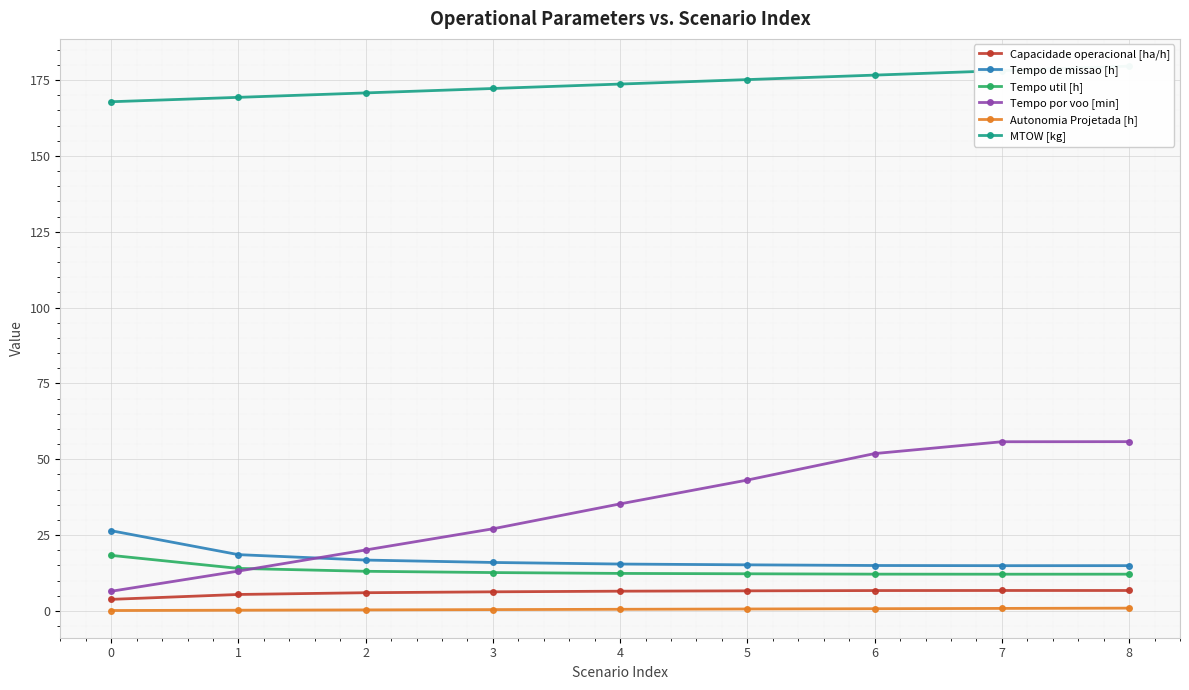

At which label is Tempo util [h] closest to 15?

1